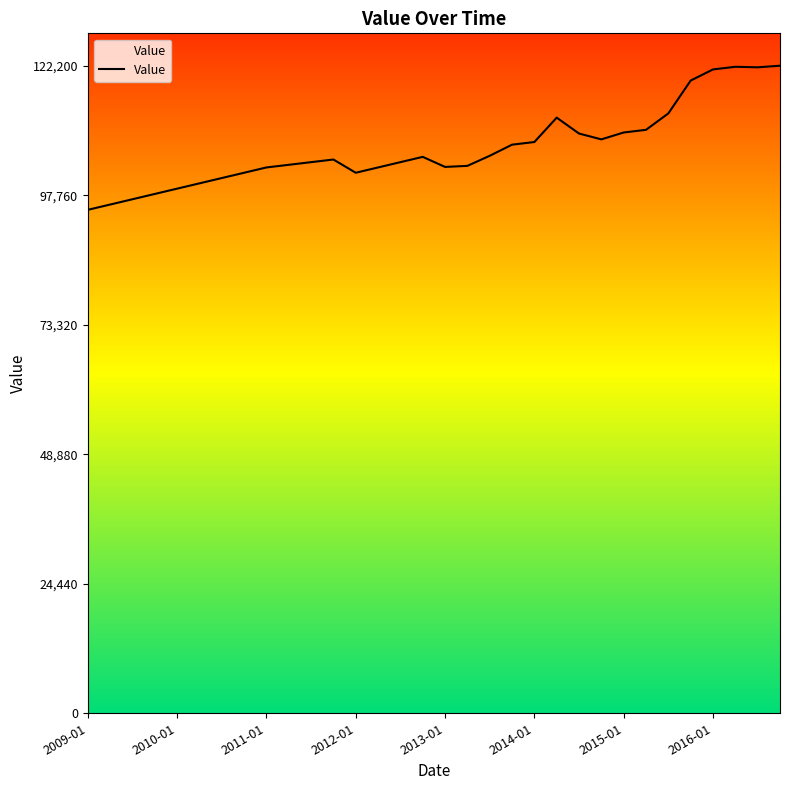

What is the greatest value displayed?

122200